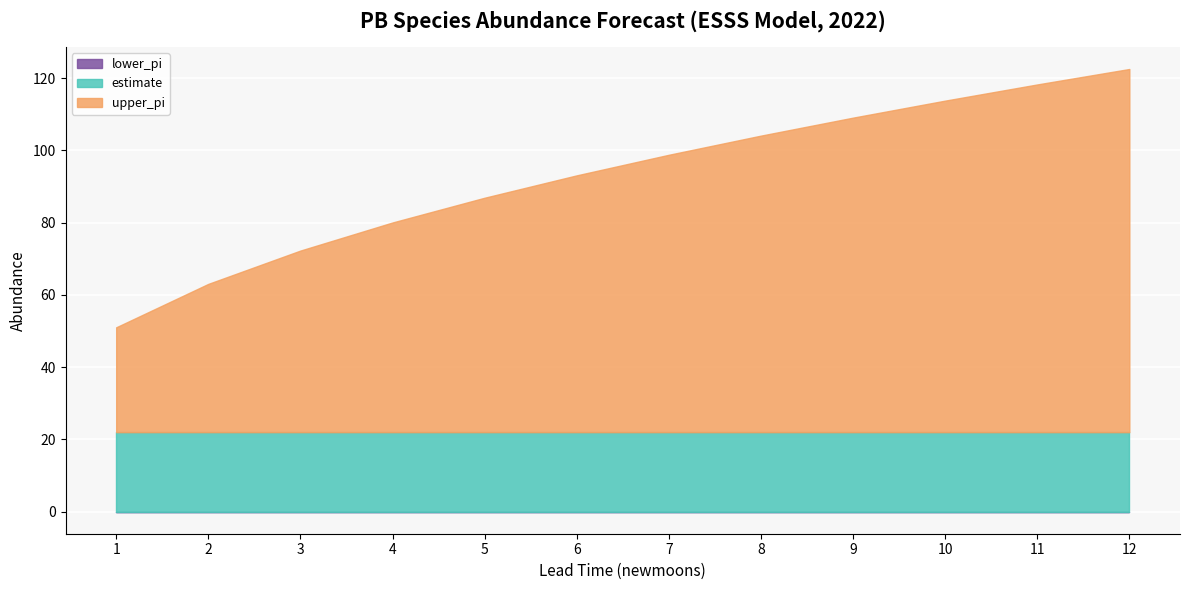

At which category is the sum across all series the highest?

12